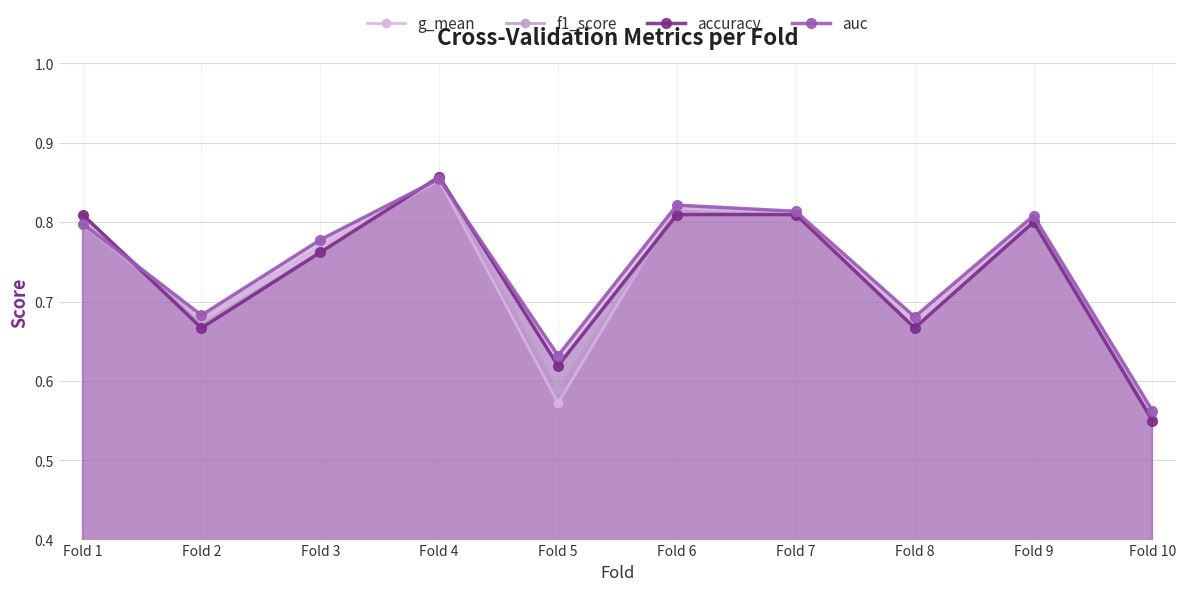

Which category has the lowest value in the accuracy series?

Fold 10